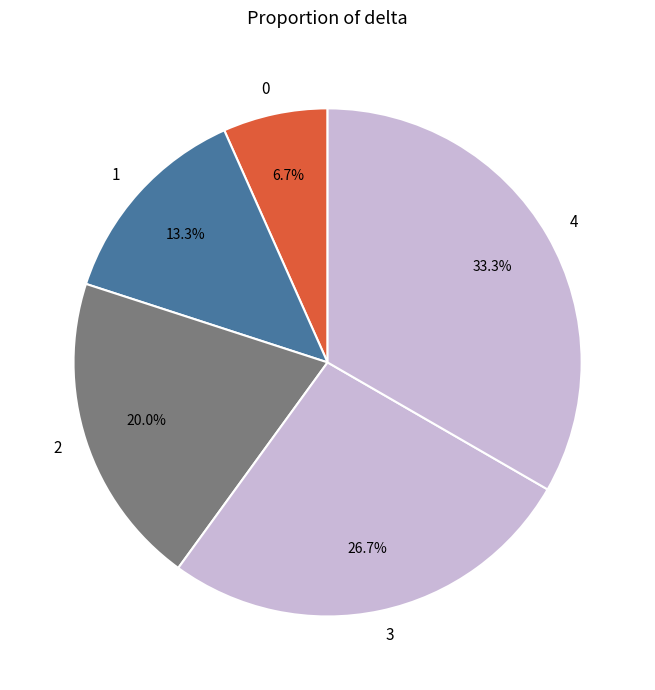

What portion of the pie excludes 2?

80.0%